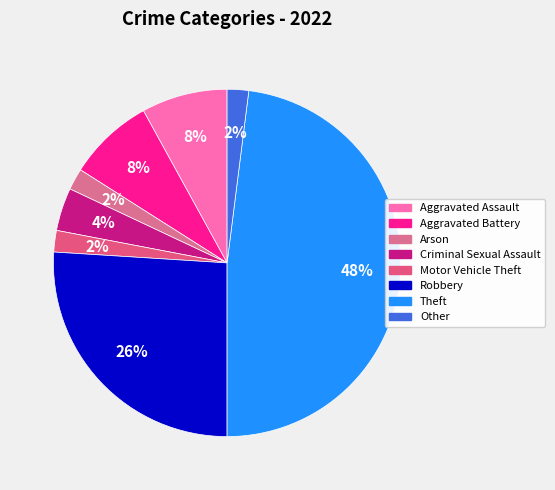

To the nearest percent, what is the difference between the largest and smallest slice percentages?

46%